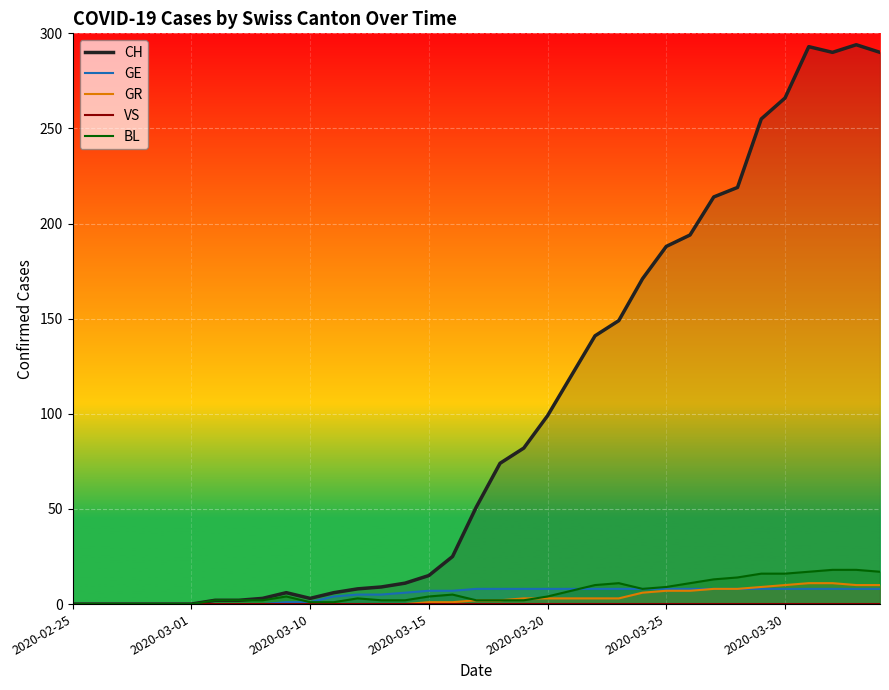

What is the maximum value for BL?

18